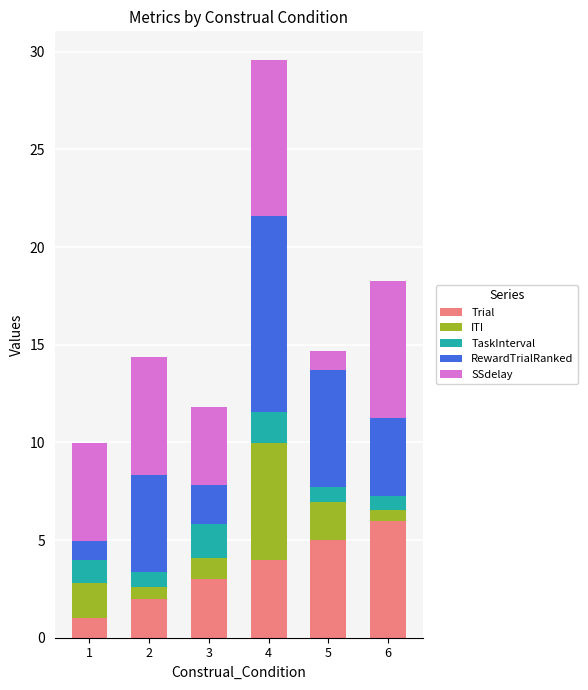

At which category is the sum across all series the highest?

4